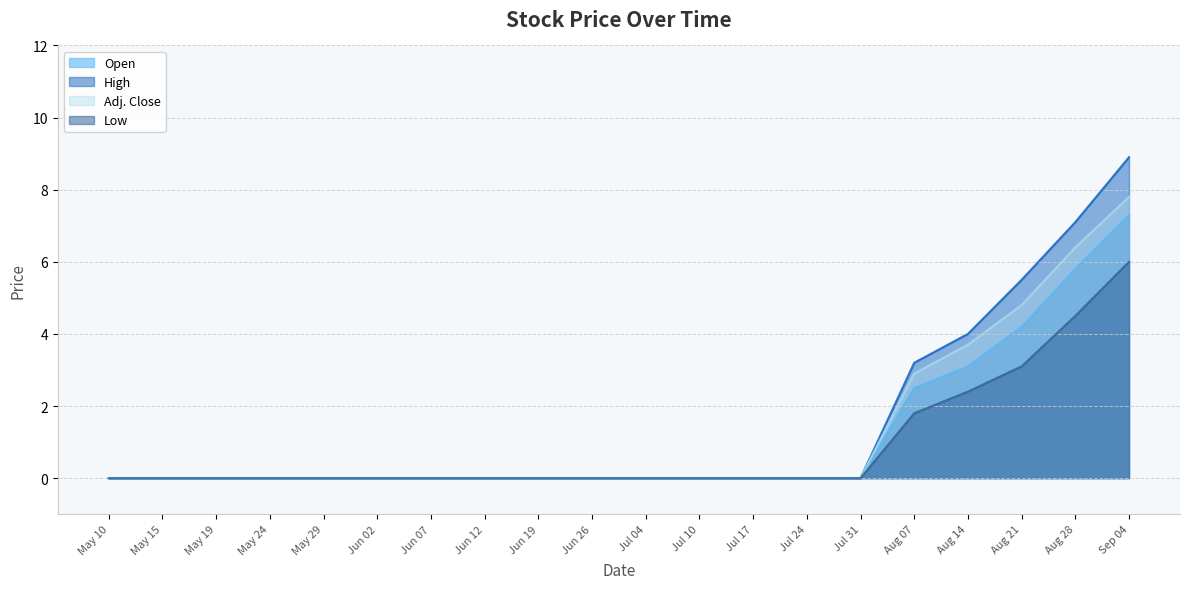

Reading right to left, extract all data points from this chart.

Open: 7.3	5.8	4.2	3.1	2.5	0.0	0.0	0.0	0.0	0.0	0.0	0.0	0.0	0.0	0.0	0.0	0.0	0.0	0.0	0.0
High: 8.9	7.1	5.5	4.0	3.2	0.0	0.0	0.0	0.0	0.0	0.0	0.0	0.0	0.0	0.0	0.0	0.0	0.0	0.0	0.0
Low: 6.0	4.5	3.1	2.4	1.8	0.0	0.0	0.0	0.0	0.0	0.0	0.0	0.0	0.0	0.0	0.0	0.0	0.0	0.0	0.0
Adj. Close: 7.8	6.4	4.8	3.7	2.9	0.0	0.0	0.0	0.0	0.0	0.0	0.0	0.0	0.0	0.0	0.0	0.0	0.0	0.0	0.0